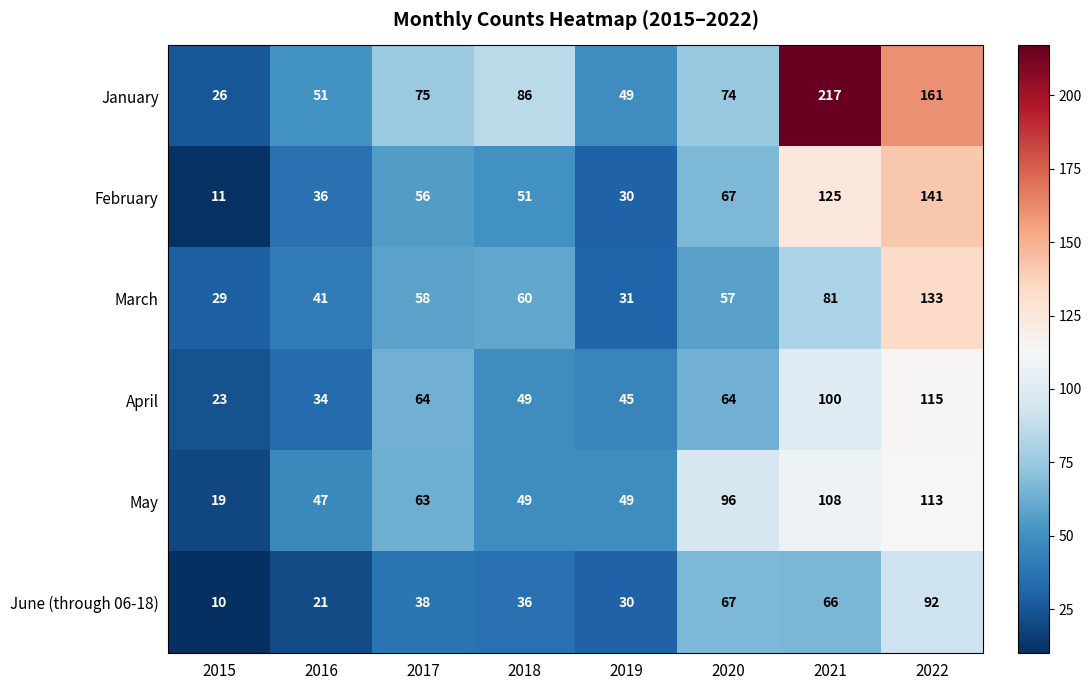

The April series shows 139 at 2021. True or false?

False